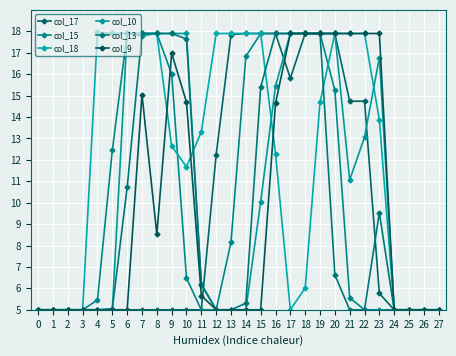

What is the difference between the maximum and minimum values in the col_18 series?

12.9